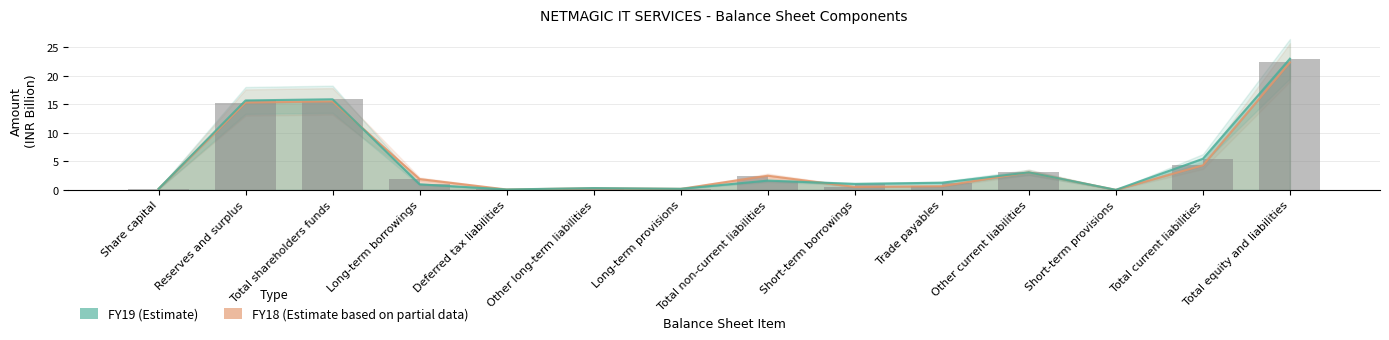

What is the difference between the maximum and minimum values in the FY19 (Estimate) series?

23.0